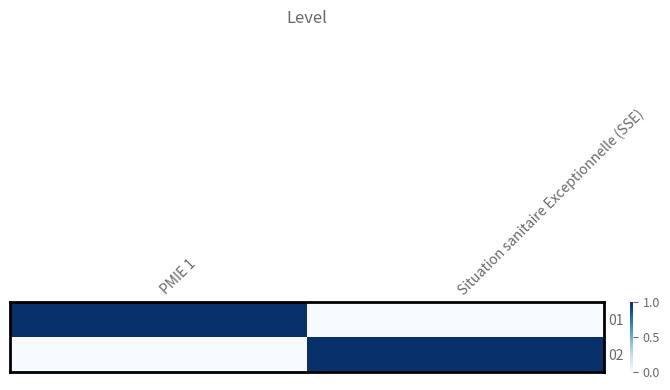

At which category is the sum across all series the highest?

PMIE 1